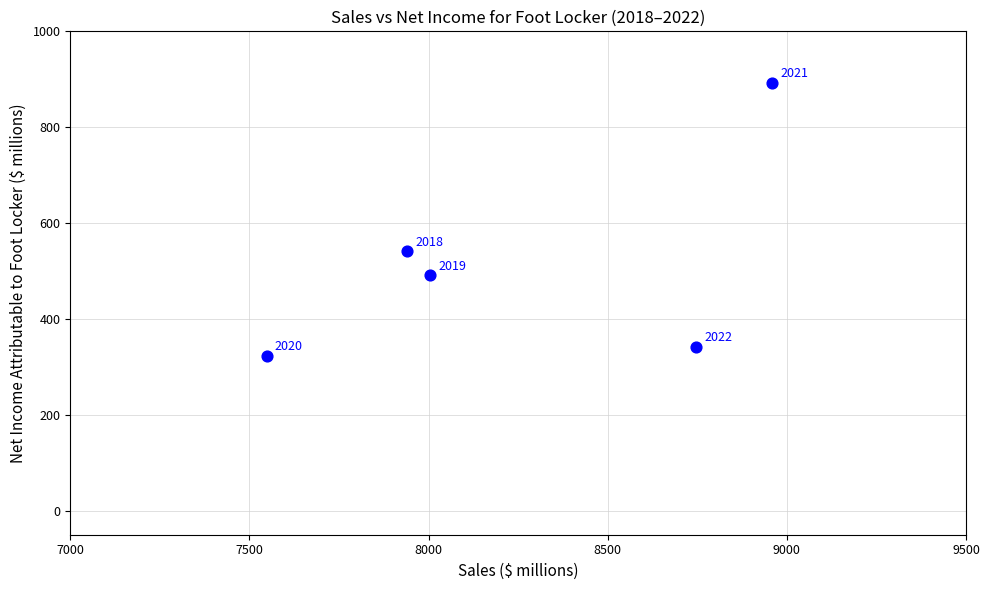

What Y value in the scatter plot is closest to 608?

541